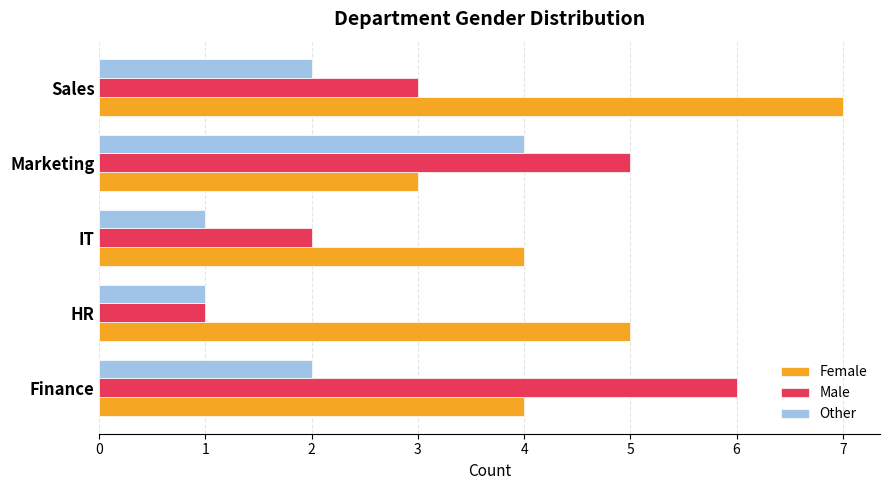

What is the sum of all Other values?

10